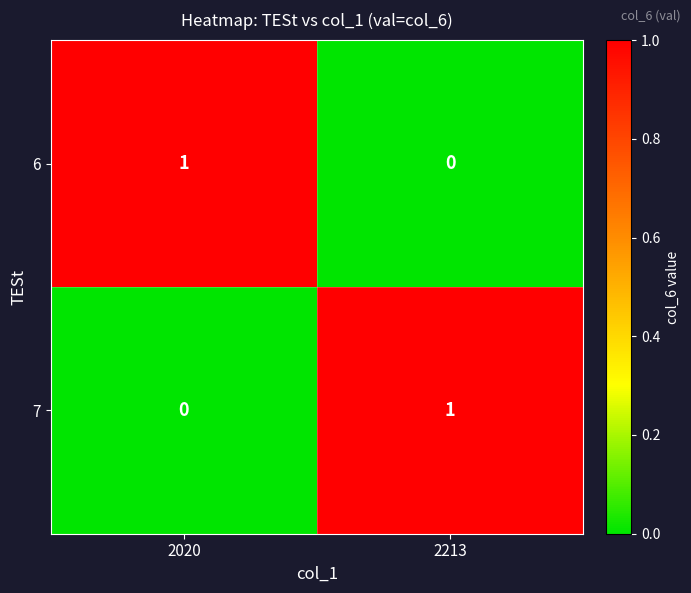

What is the total value across all series at 2213?

1